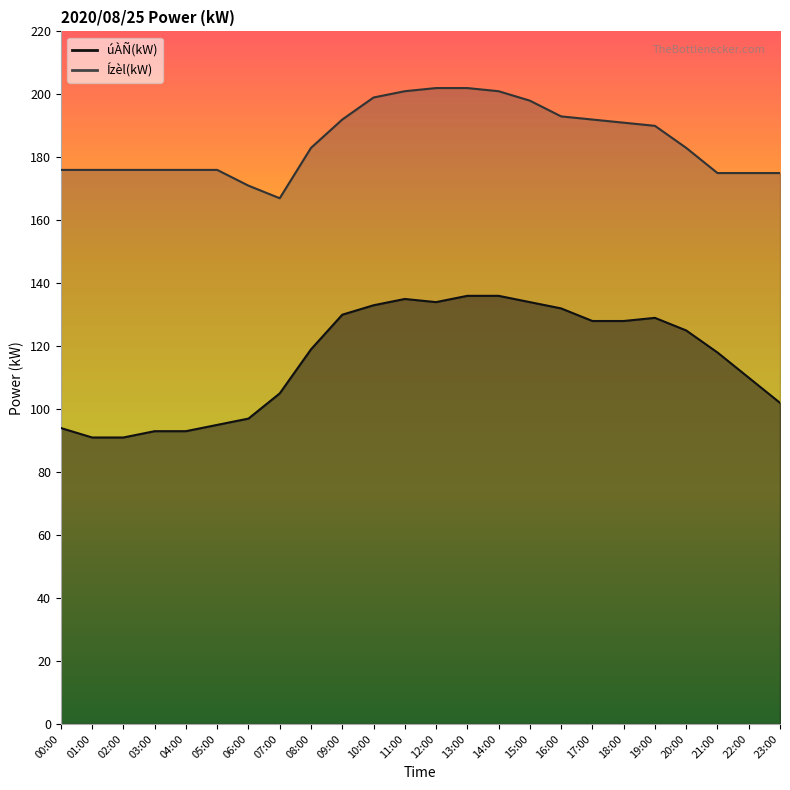

What are all the series names shown in the legend?

úÀÑ(kW), Ízèl(kW)